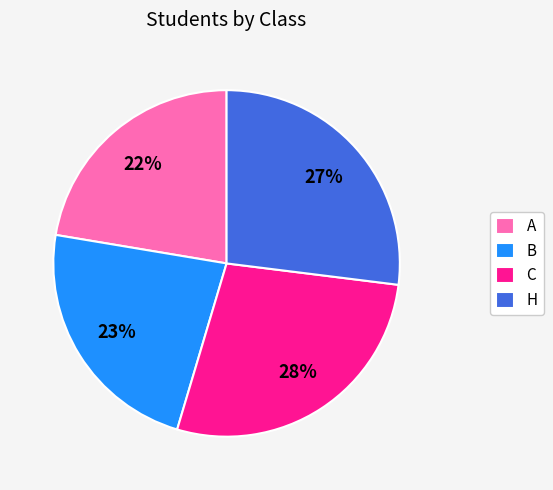

Rank the categories by value from lowest to highest.

A, B, H, C